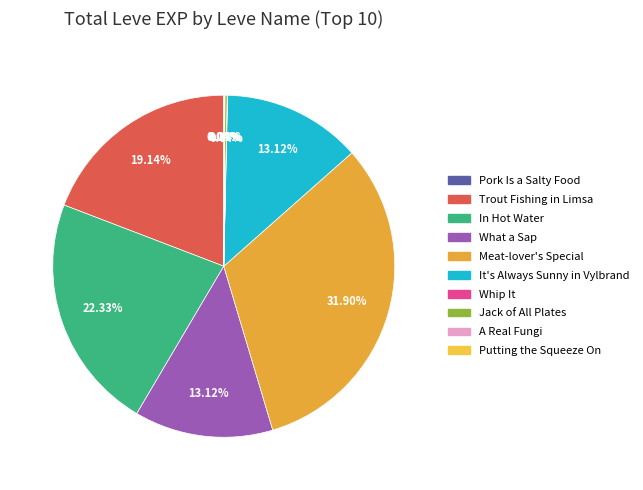

What percentage do In Hot Water and What a Sap together represent?

35.4%